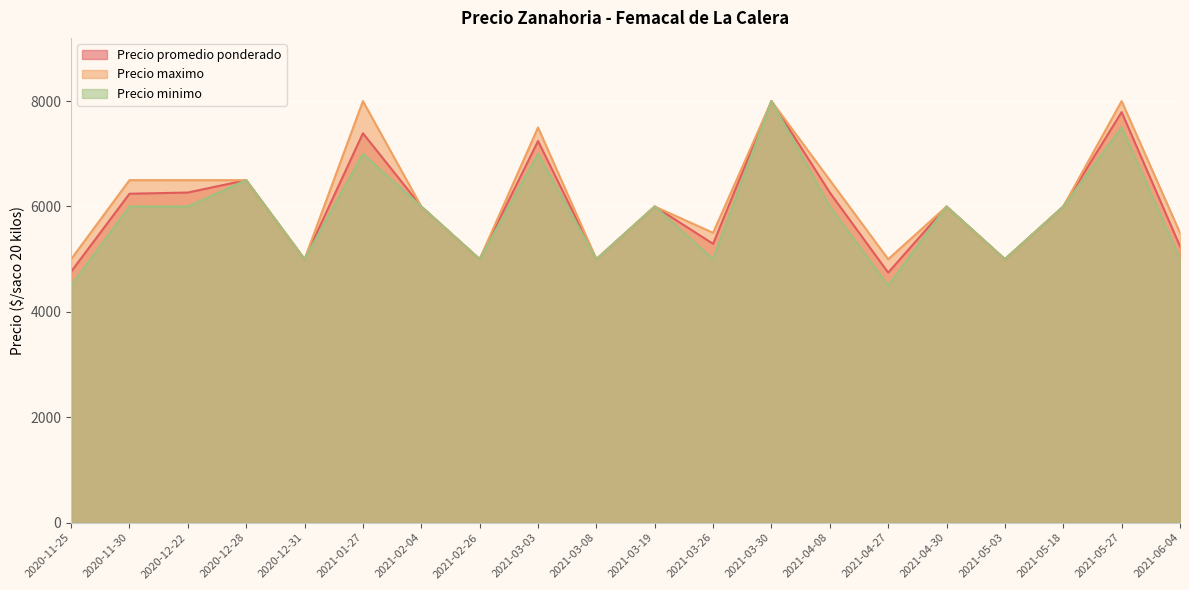

How many lines are shown in the chart?

3